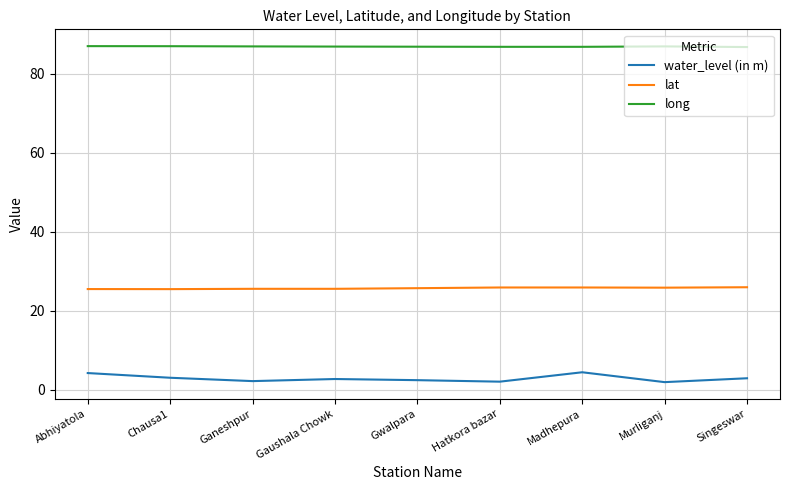

Does the chart display data point markers on the line(s)?

No